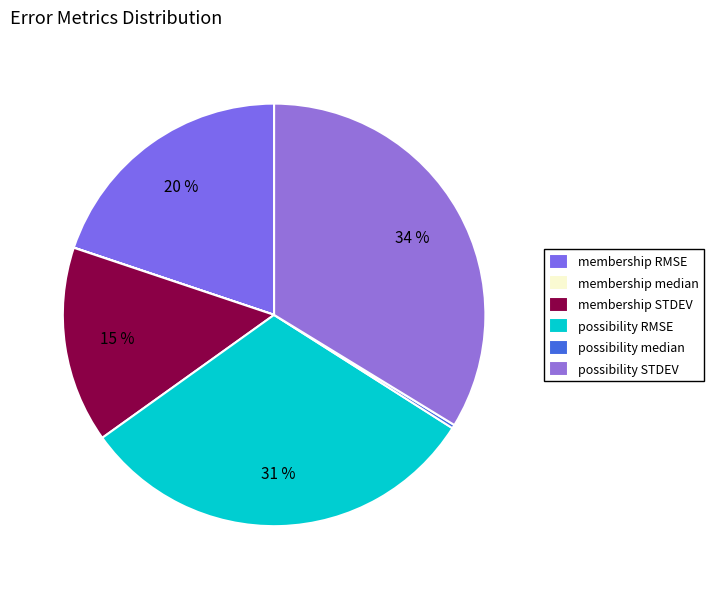

To the nearest percent, what percentage of the pie is possibility RMSE?

31%